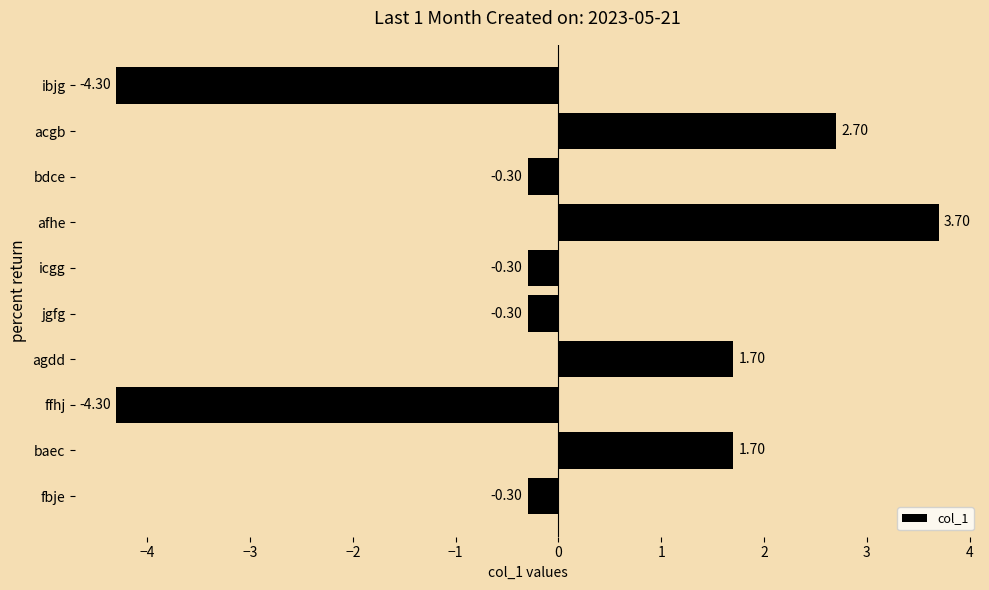

Does the chart contain any negative values?

Yes